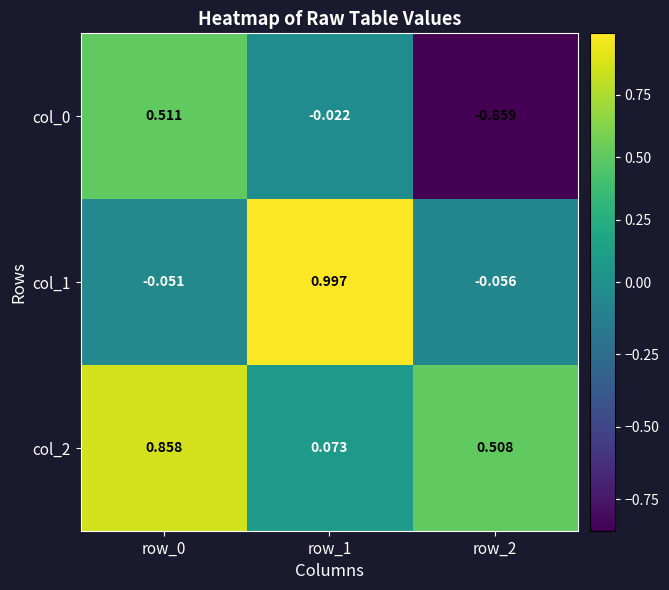

Is the value of col_1 at row_1 greater than the value of col_0 at row_2?

Yes